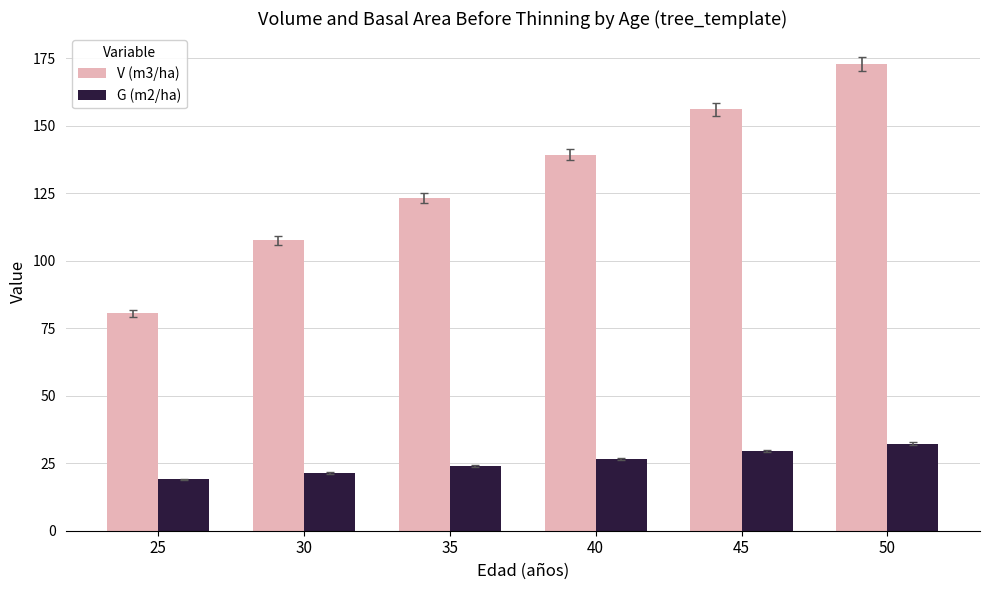

At which category does the chart reach its minimum across all series?

25